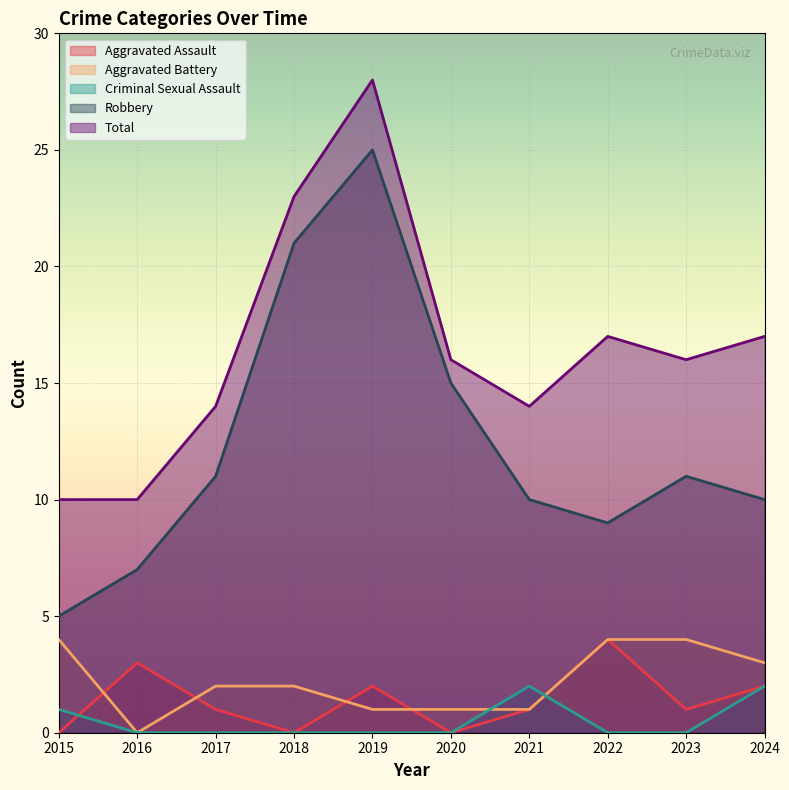

What is the sum of all Criminal Sexual Assault values?

5